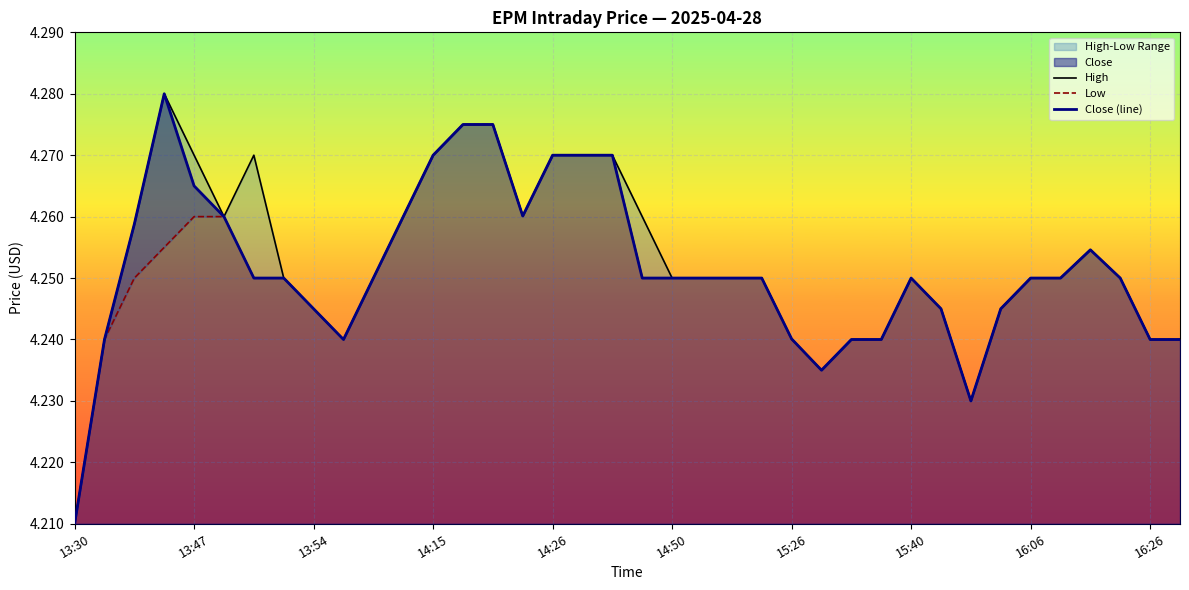

True or false: High and Low cross at least once.

False